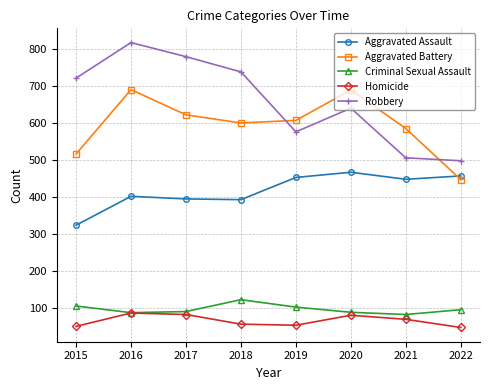

What is the average value of the Robbery series?

658